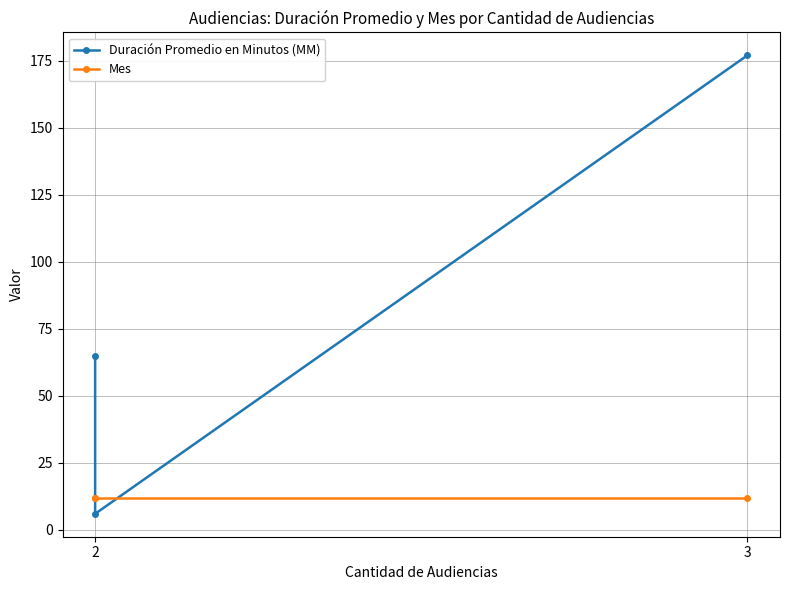

True or false: Mes has a value of 12 at 2.

True